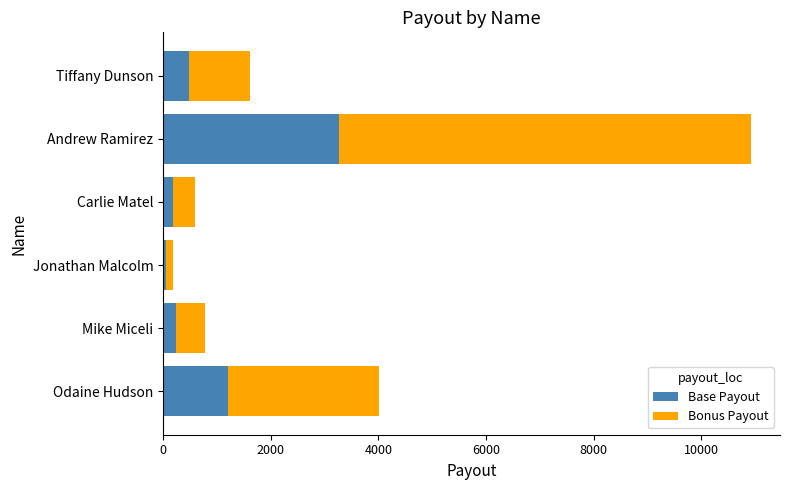

What is the sum of the Base Payout values at Mike Miceli and Odaine Hudson?

1437.1